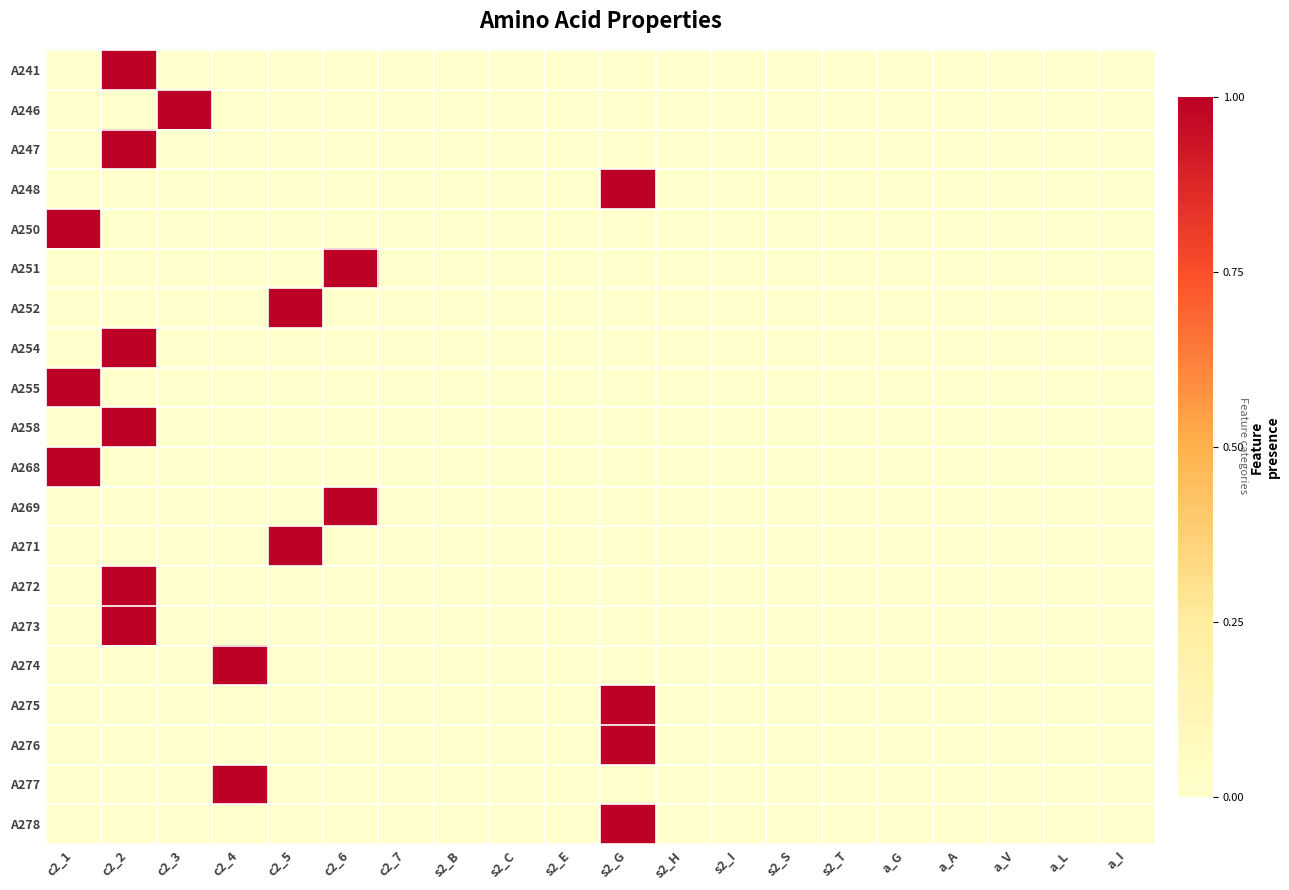

How many distinct data groups are displayed?

20